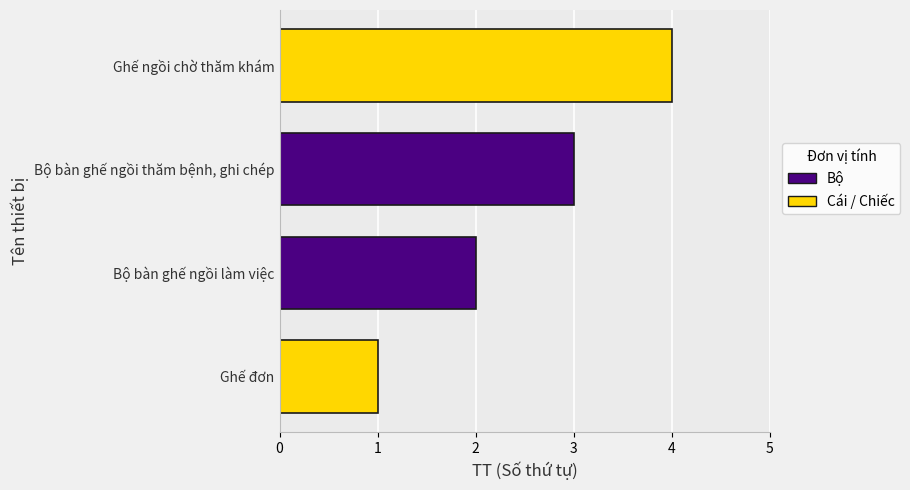

Rank the categories by value from lowest to highest.

Ghế đơn, Bộ bàn ghế ngồi làm việc, Bộ bàn ghế ngồi thăm bệnh, ghi chép, Ghế ngồi chờ thăm khám